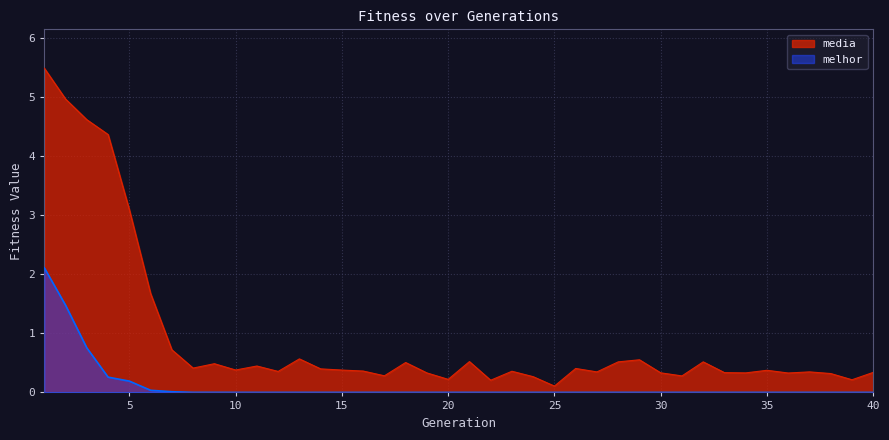

What is the greatest value displayed?

5.5